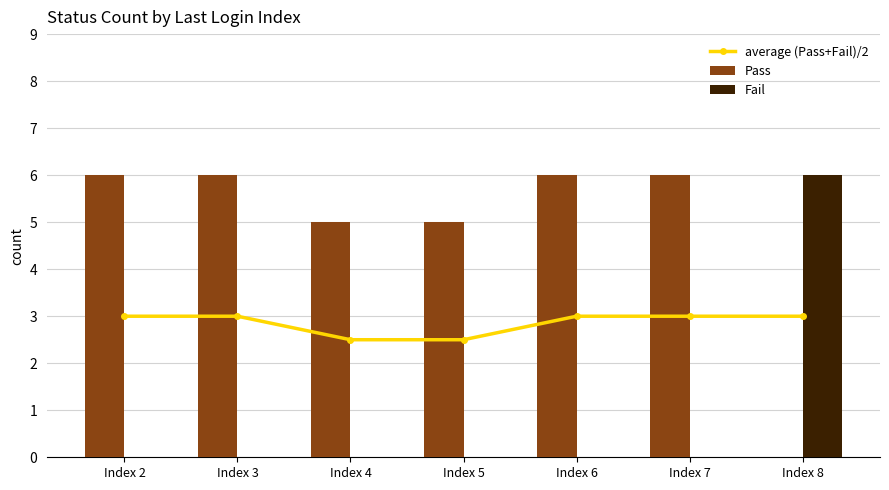

Reading right to left, transcribe all the data shown in this chart.

average (Pass+Fail)/2: Index 8=3.0	Index 7=3.0	Index 6=3.0	Index 5=2.5	Index 4=2.5	Index 3=3.0	Index 2=3.0
Pass: Index 8=0.0	Index 7=6.0	Index 6=6.0	Index 5=5.0	Index 4=5.0	Index 3=6.0	Index 2=6.0
Fail: Index 8=6.0	Index 7=0.0	Index 6=0.0	Index 5=0.0	Index 4=0.0	Index 3=0.0	Index 2=0.0